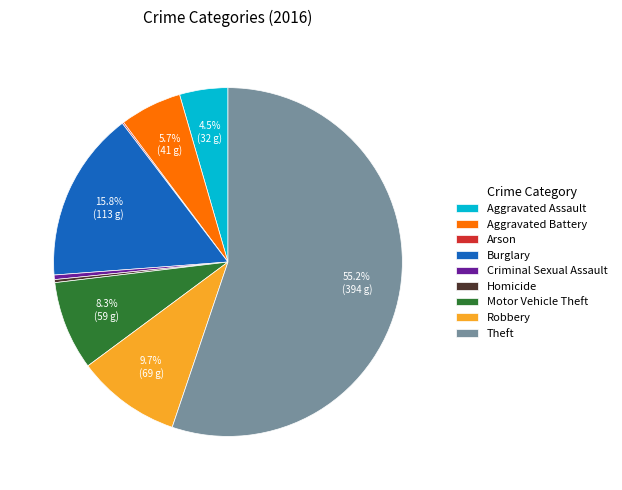

Do Theft and Aggravated Assault together represent more than half of the pie?

Yes